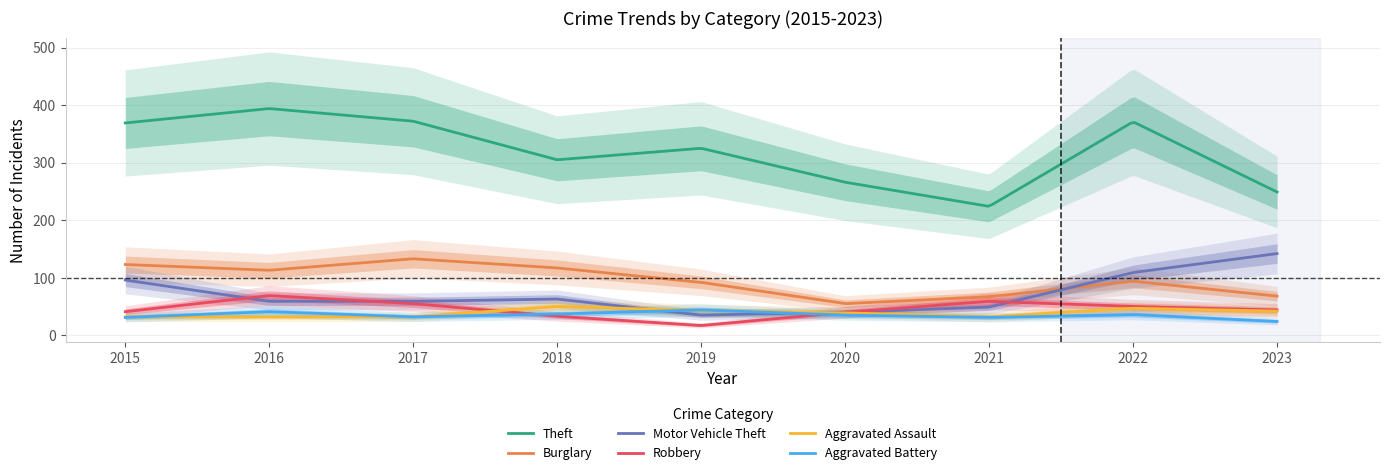

Between 2018 and 2023, which series saw the biggest shift?

Motor Vehicle Theft